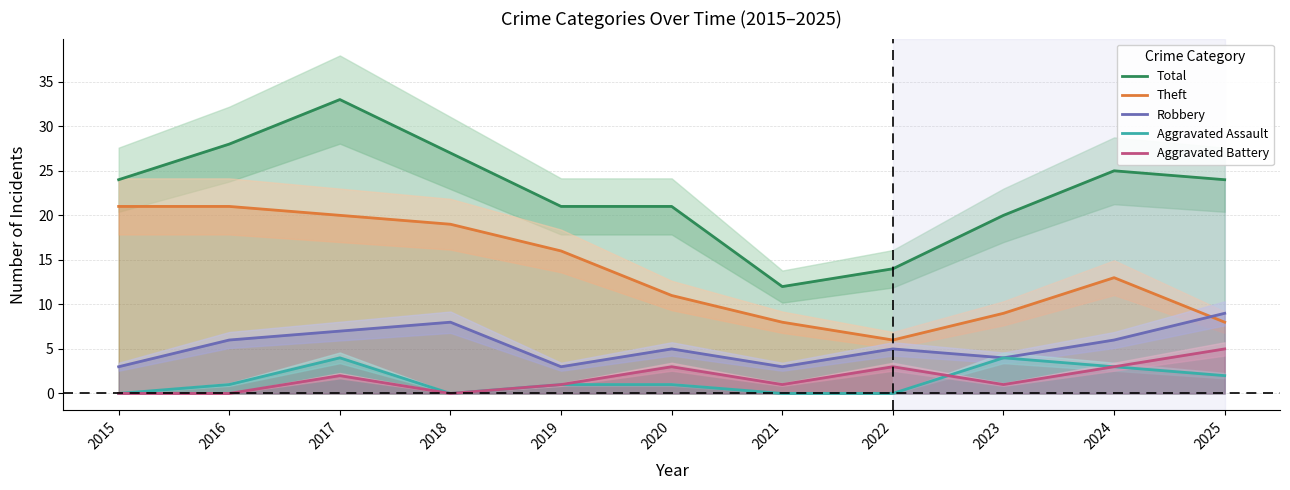

How many values in the Robbery series are below 5?

4